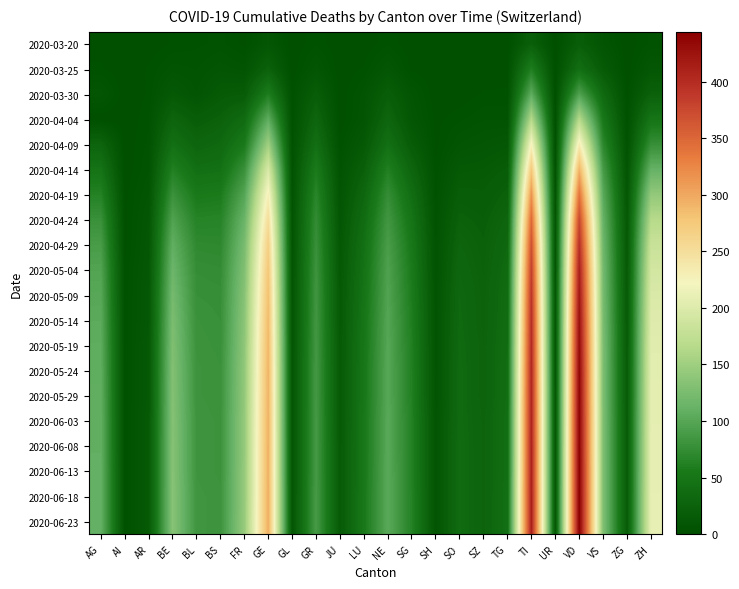

Which has a higher value, ZG or BE?

BE